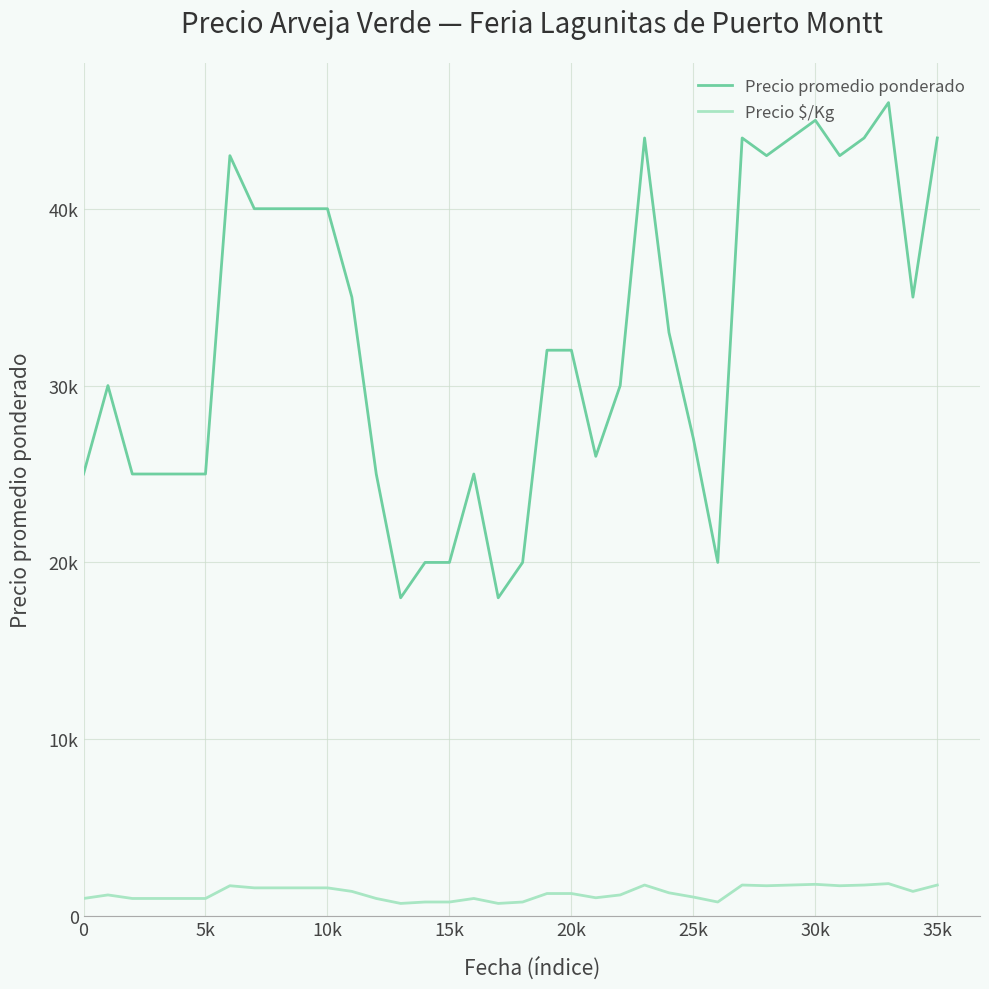

Which series has the largest total across all categories?

Precio promedio ponderado